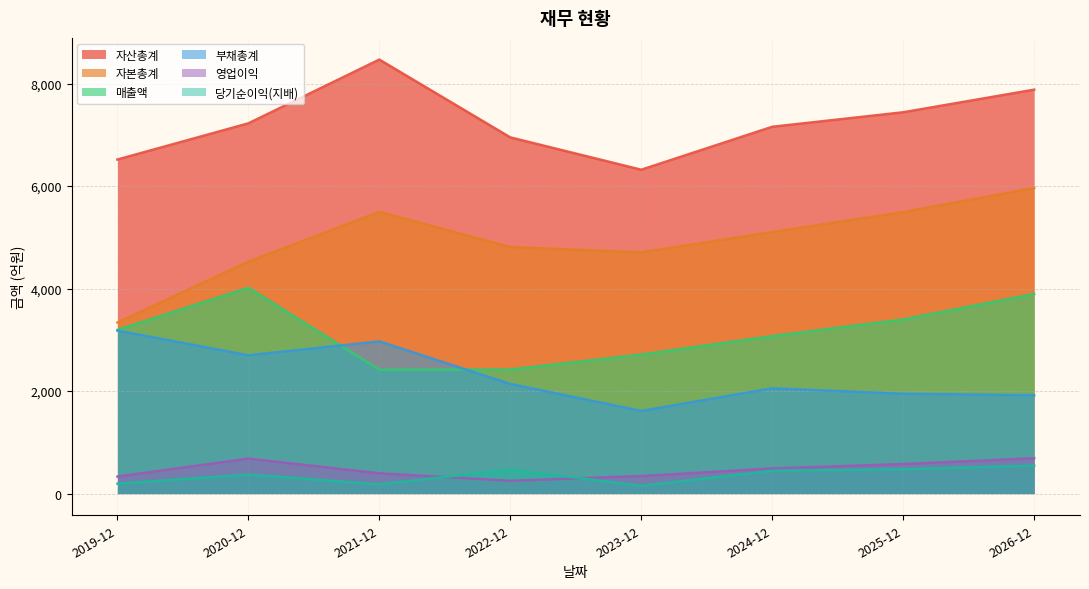

Which category has the highest value in the 자산총계 series?

2021-12